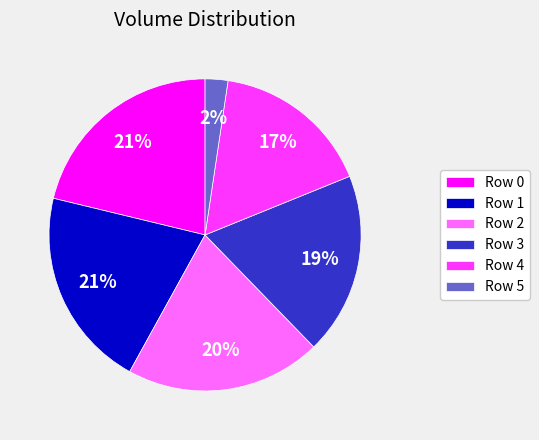

To the nearest percent, what is the average slice percentage?

17%